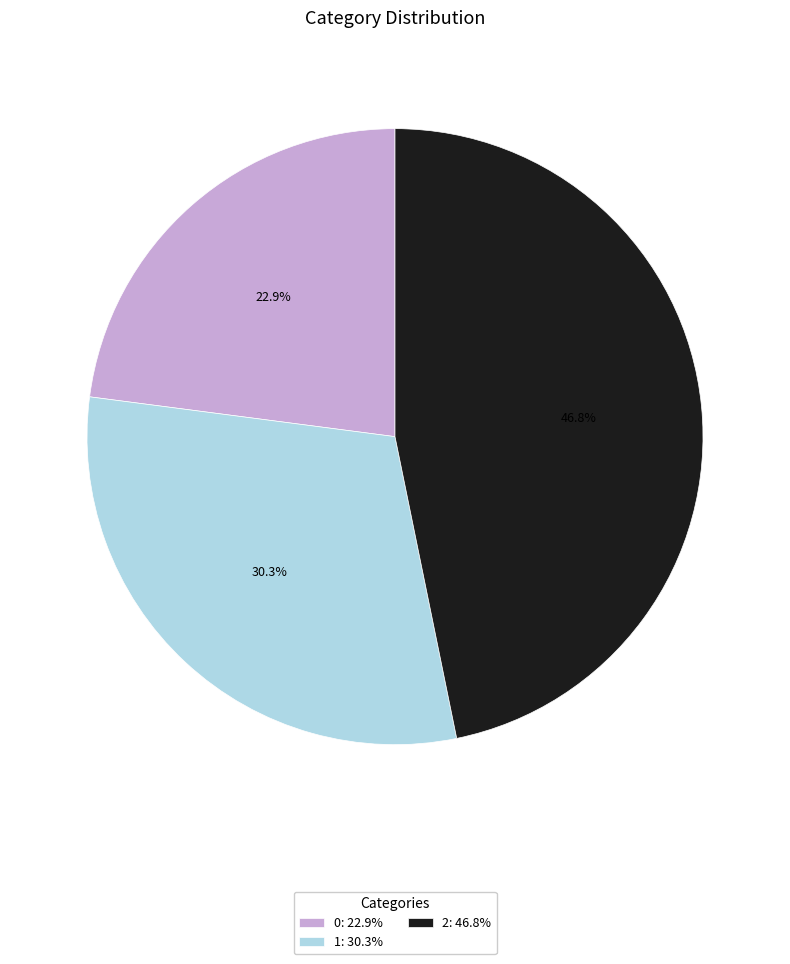

To the nearest percent, what is the average slice percentage?

33%